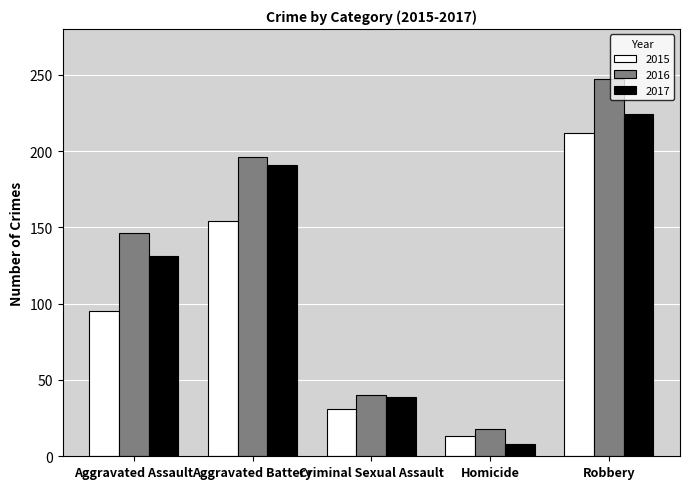

How many bars are there in total?

15